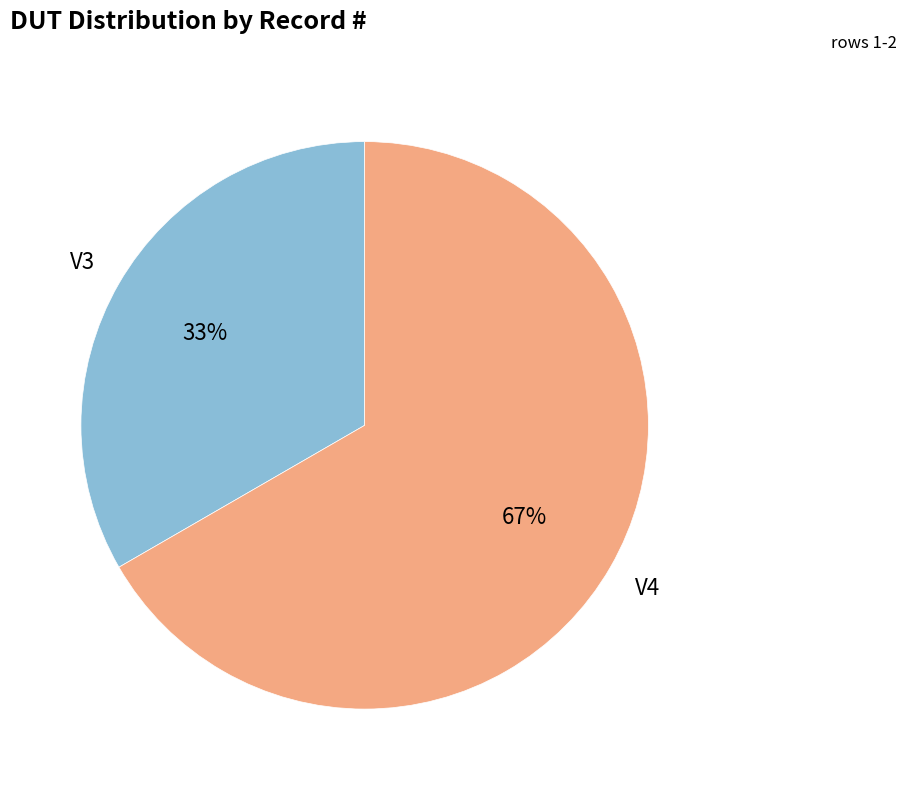

True or false: V3 accounts for 22% of the total.

False